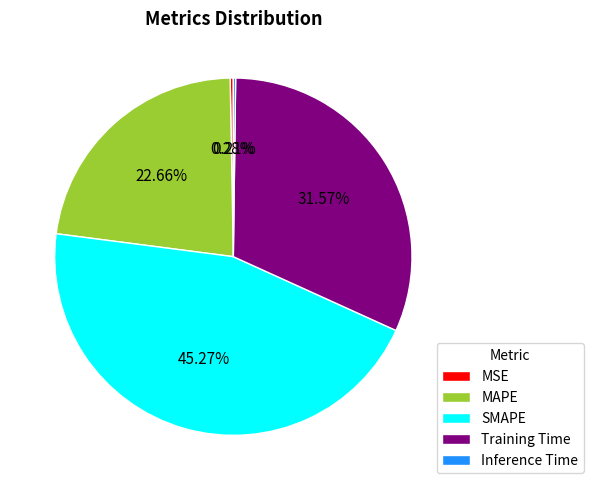

True or false: Training Time accounts for 32% of the total.

True